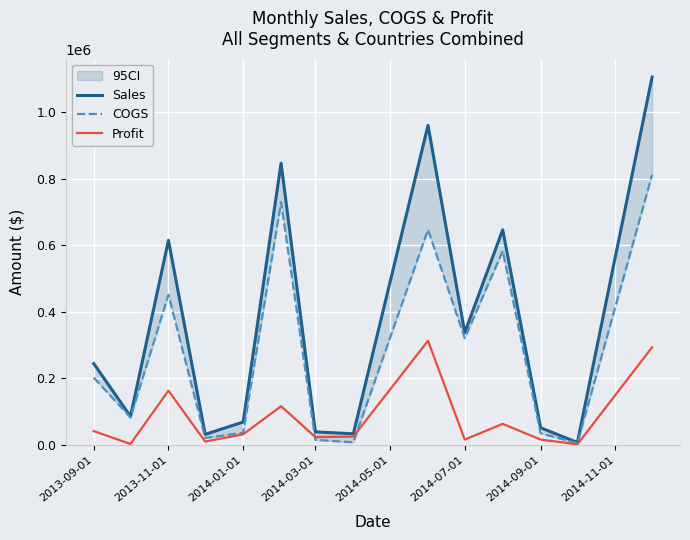

The value of Profit at 2014-03-01 is 24054. True or false?

True